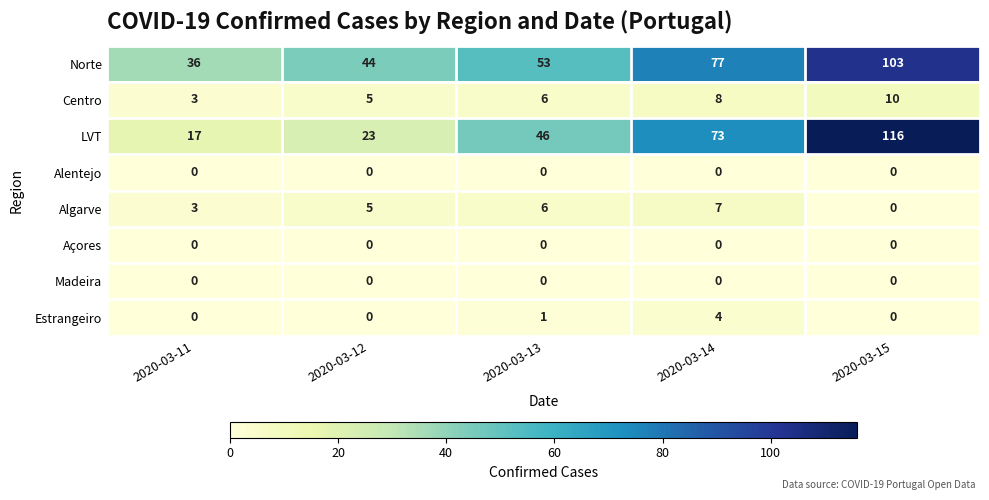

What is the sum of the Algarve values at 2020-03-13 and 2020-03-12?

11